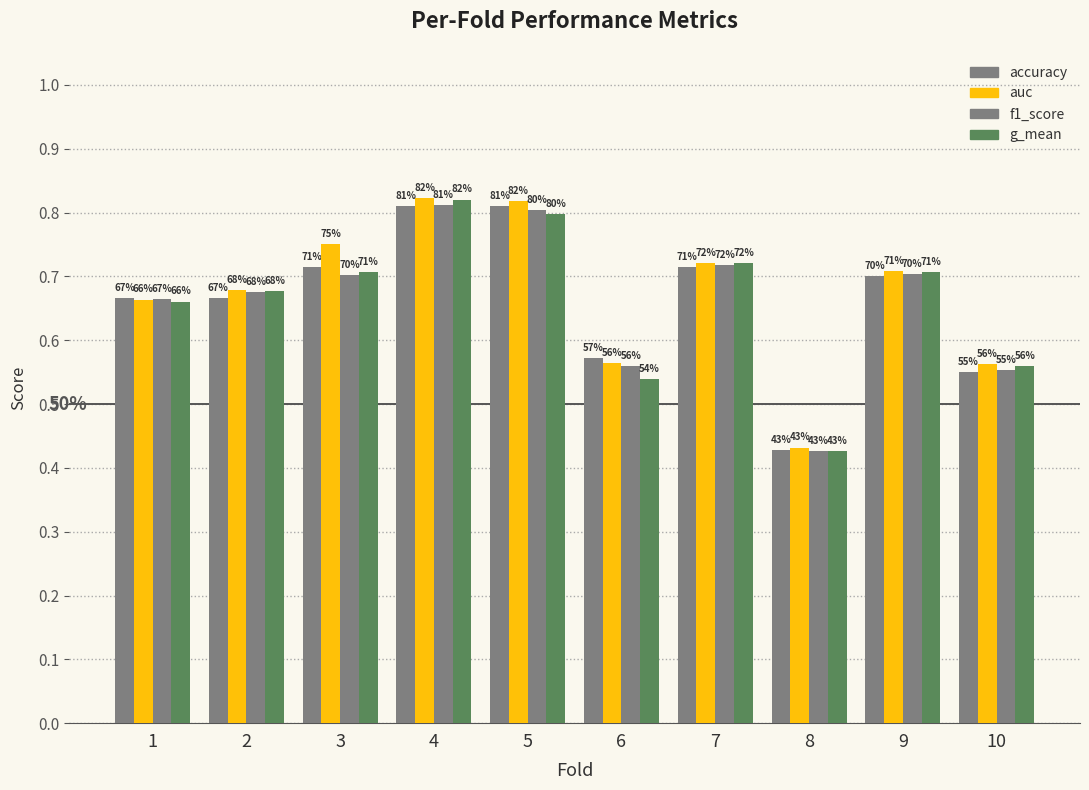

Does the chart contain stacked bars?

No